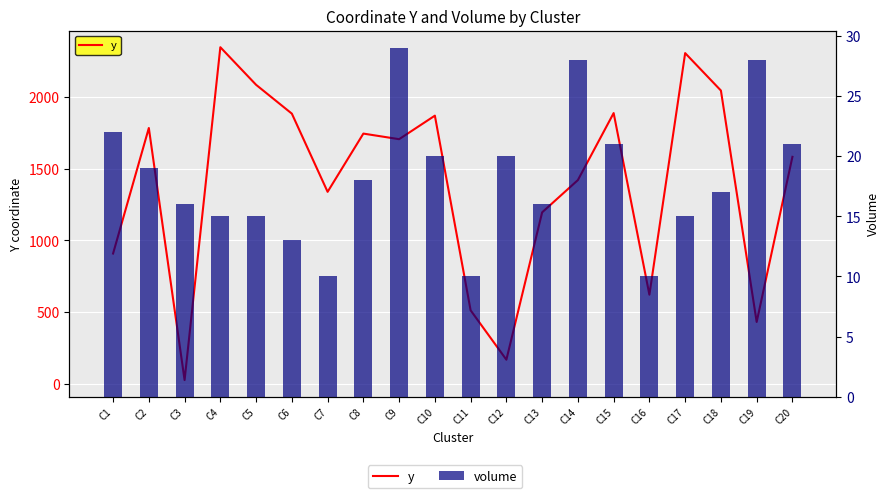

How many values in the volume series are below 18?

10